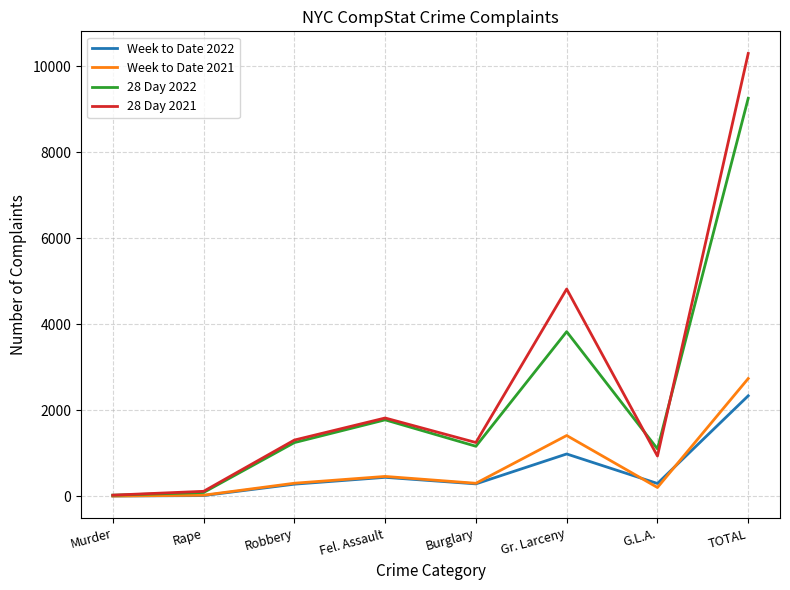

Which series has the widest spread of values?

28 Day 2021